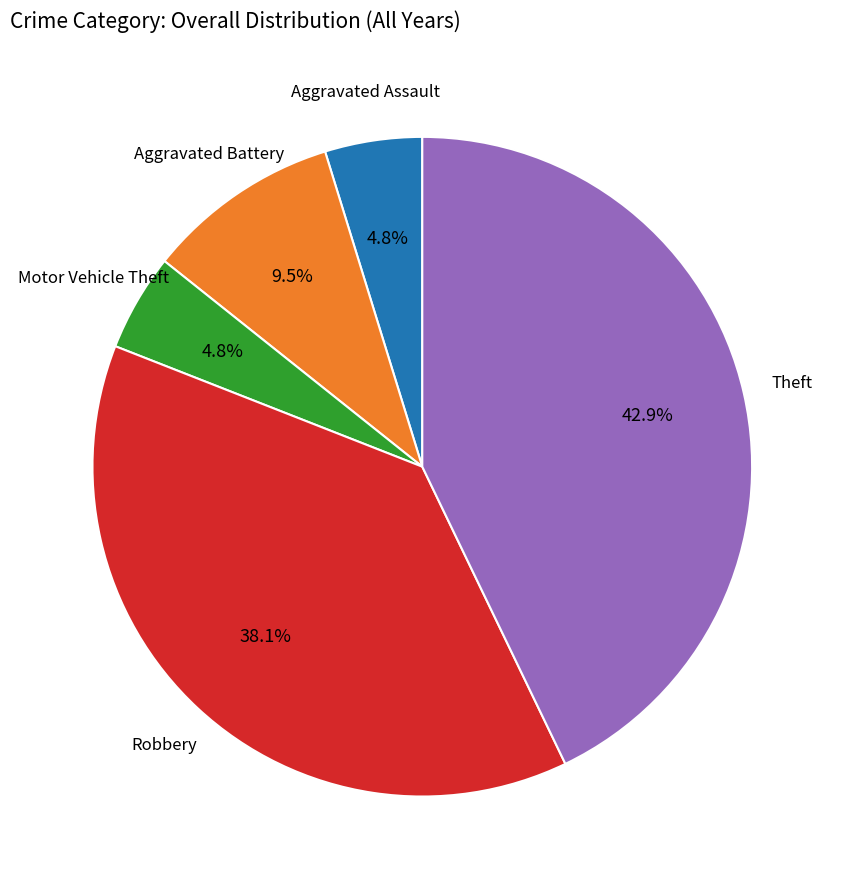

Is there any slice that represents more than half of the pie?

No